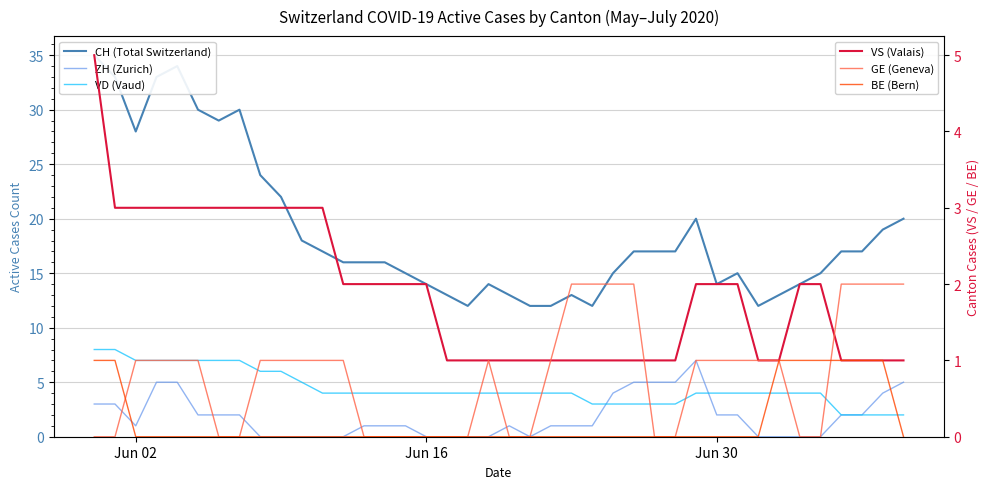

How many ZH (Zurich) values are between 0 and 3?

31